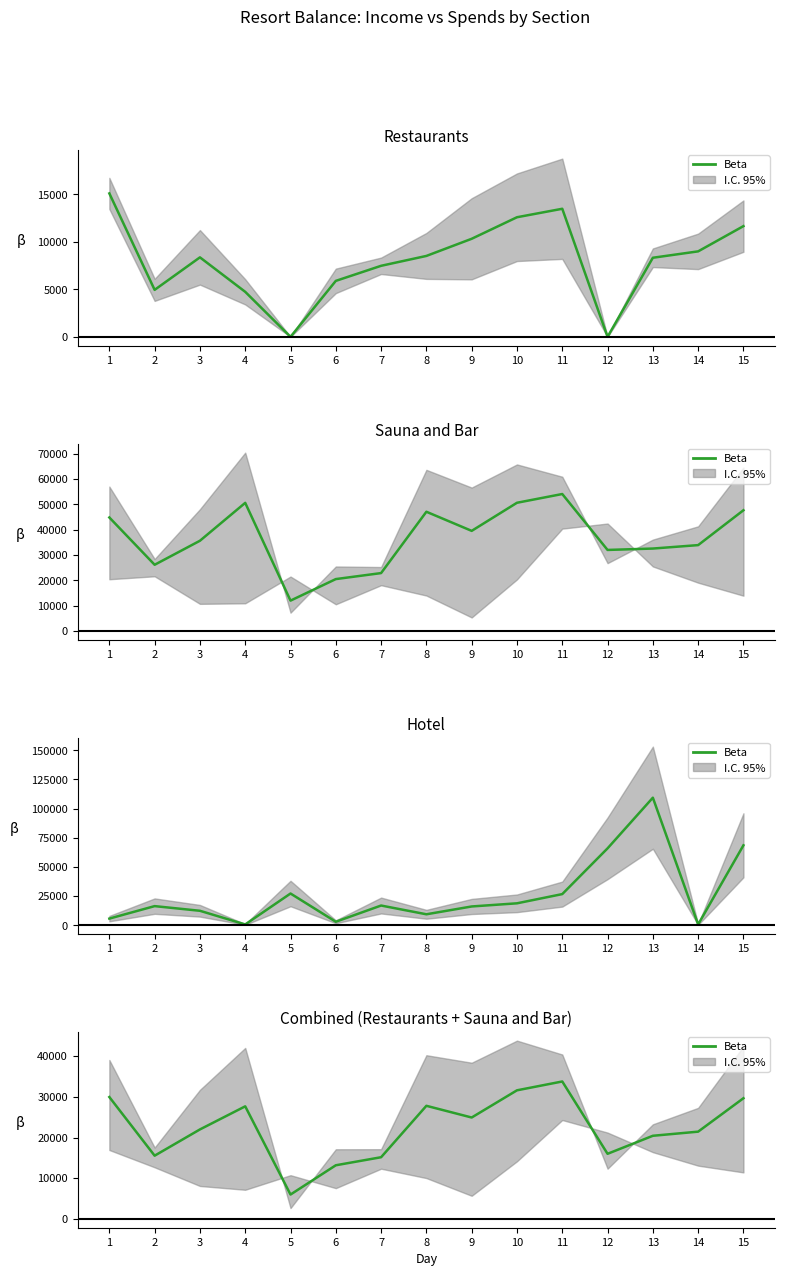

How many points are higher than both their immediate neighbors (excluding endpoints)?

3